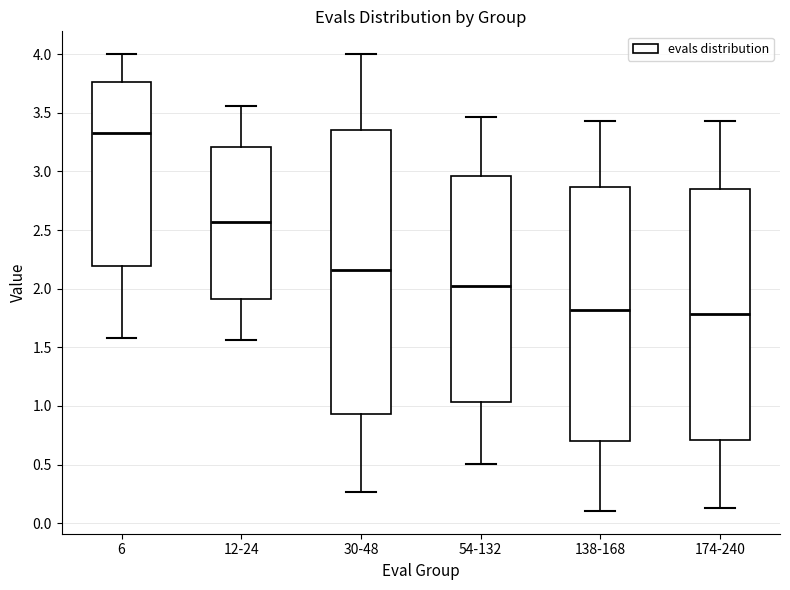

Which box's median line is the highest?

6